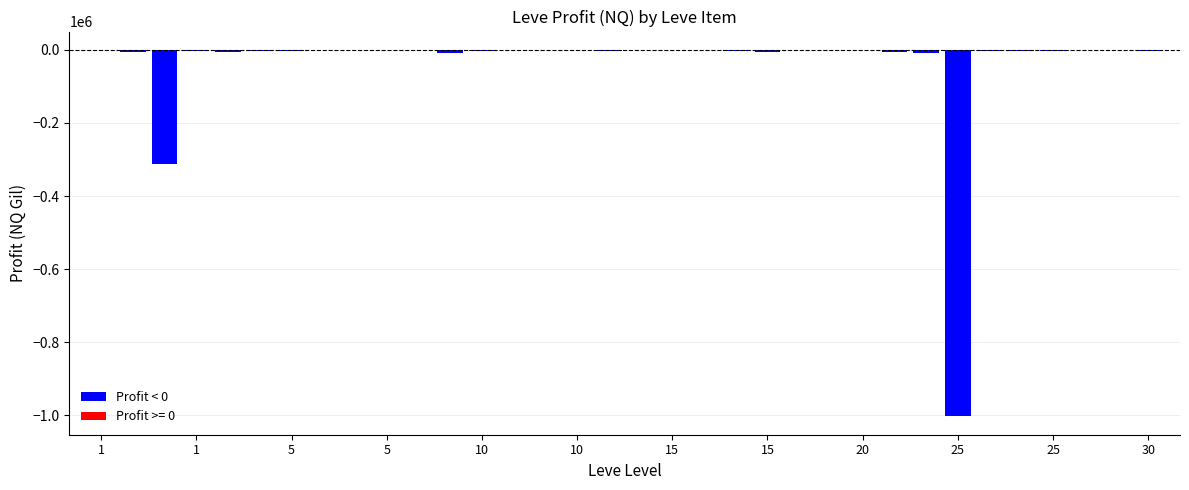

How many distinct data groups are displayed?

1